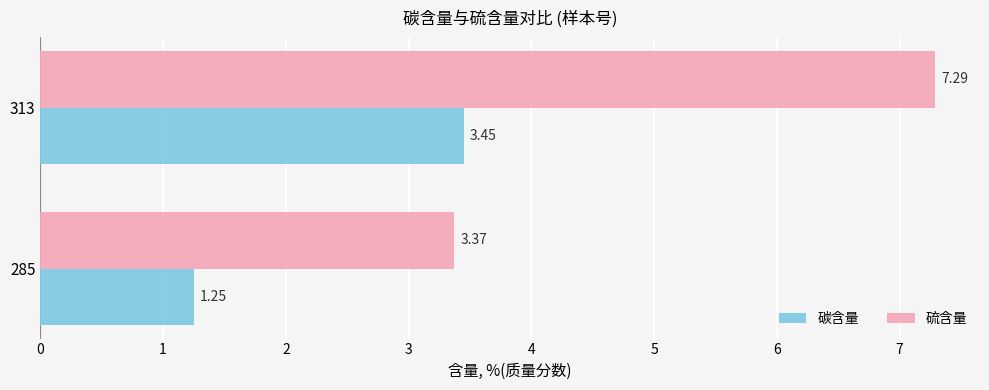

Which series has the widest spread of values?

硫含量